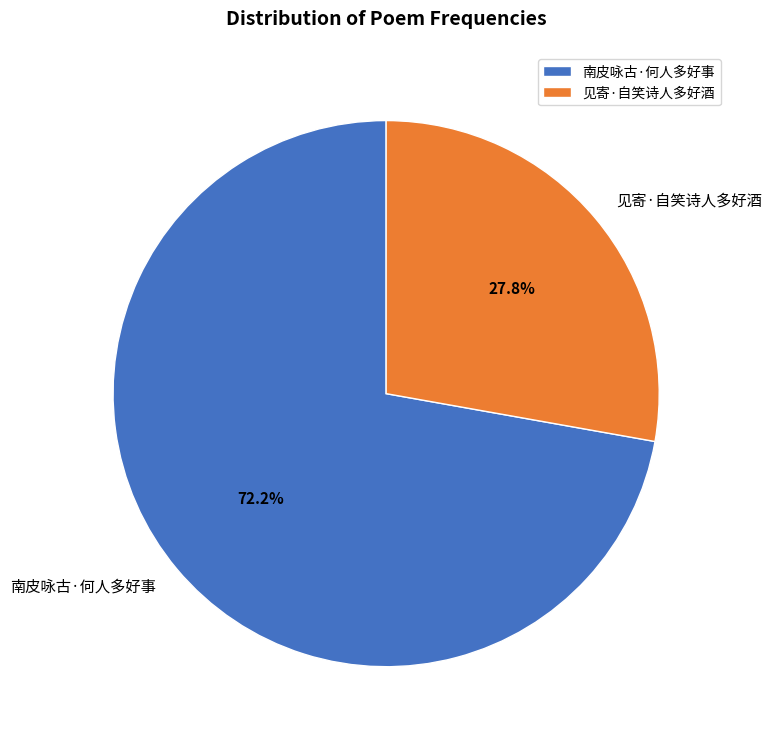

How many segments does this pie chart have?

2